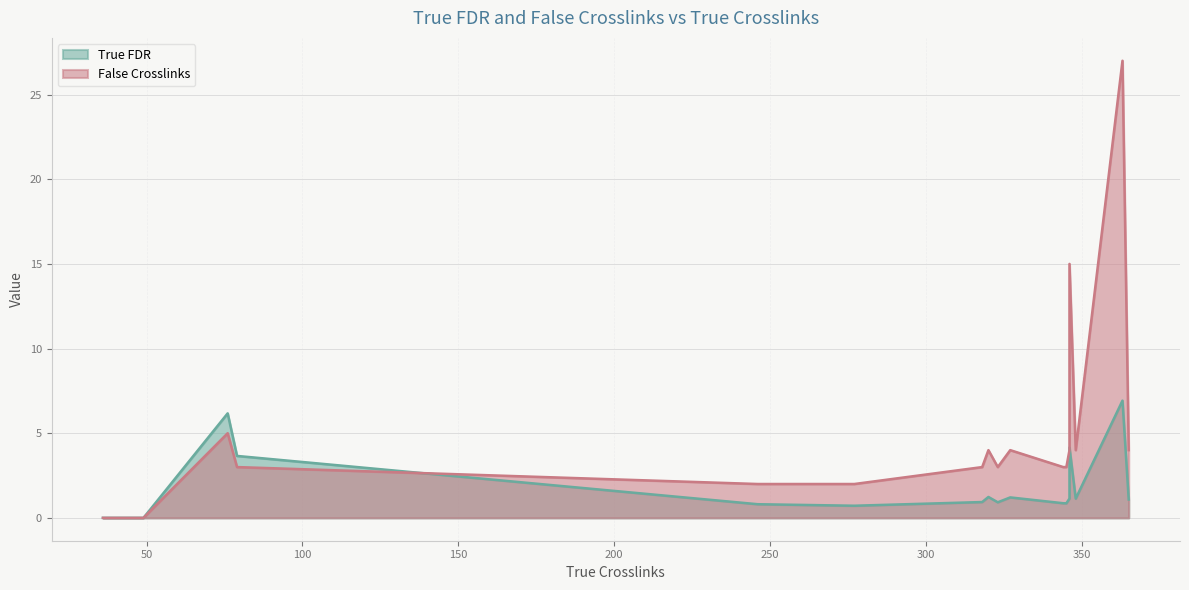

Which category has the lowest value across all series?

36